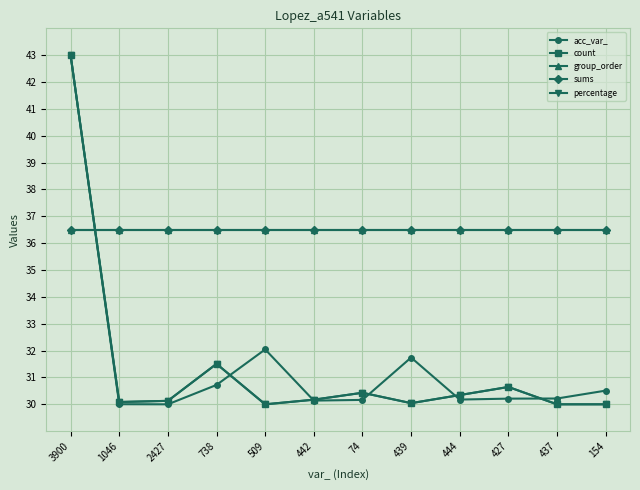

Reading left to right, transcribe all the data shown in this chart.

acc_var_: 3900=43.0	1046=30.0	2427=30.0	738=30.7	509=32.0	442=30.1	74=30.2	439=31.7	444=30.2	427=30.2	437=30.2	154=30.5
count: 3900=43.0	1046=30.1	2427=30.1	738=31.5	509=30.0	442=30.2	74=30.4	439=30.0	444=30.3	427=30.6	437=30.0	154=30.0
group_order: 3900=36.5	1046=36.5	2427=36.5	738=36.5	509=36.5	442=36.5	74=36.5	439=36.5	444=36.5	427=36.5	437=36.5	154=36.5
sums: 3900=36.5	1046=36.5	2427=36.5	738=36.5	509=36.5	442=36.5	74=36.5	439=36.5	444=36.5	427=36.5	437=36.5	154=36.5
percentage: 3900=43.0	1046=30.1	2427=30.1	738=31.5	509=30.0	442=30.2	74=30.4	439=30.0	444=30.3	427=30.6	437=30.0	154=30.0